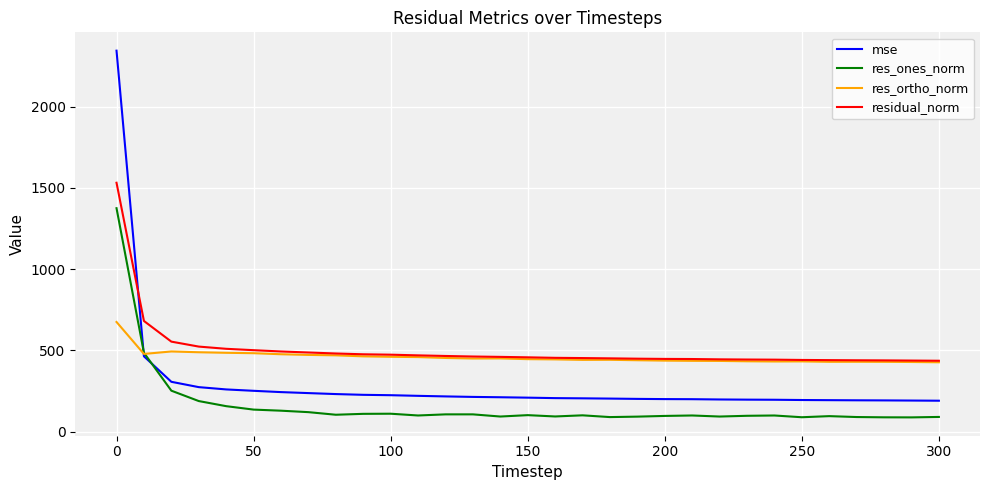

What is the difference between the maximum and minimum values in the residual_norm series?

1095.1